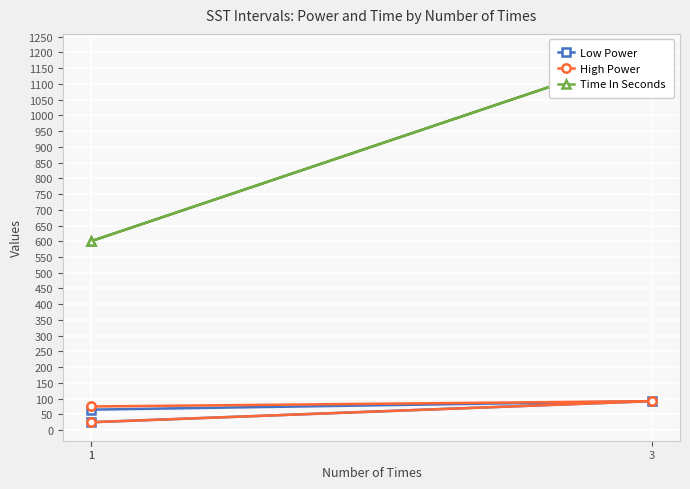

Which series has the widest spread of values?

Time In Seconds